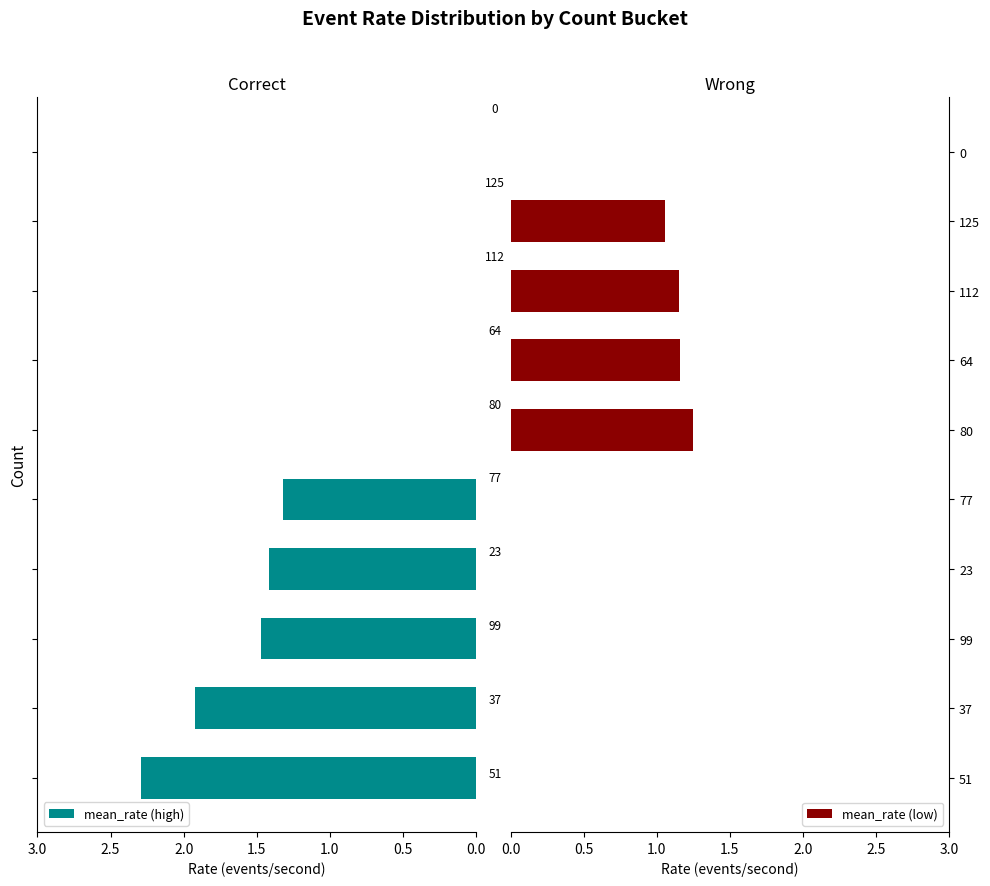

What is the maximum value shown in the chart?

2.3